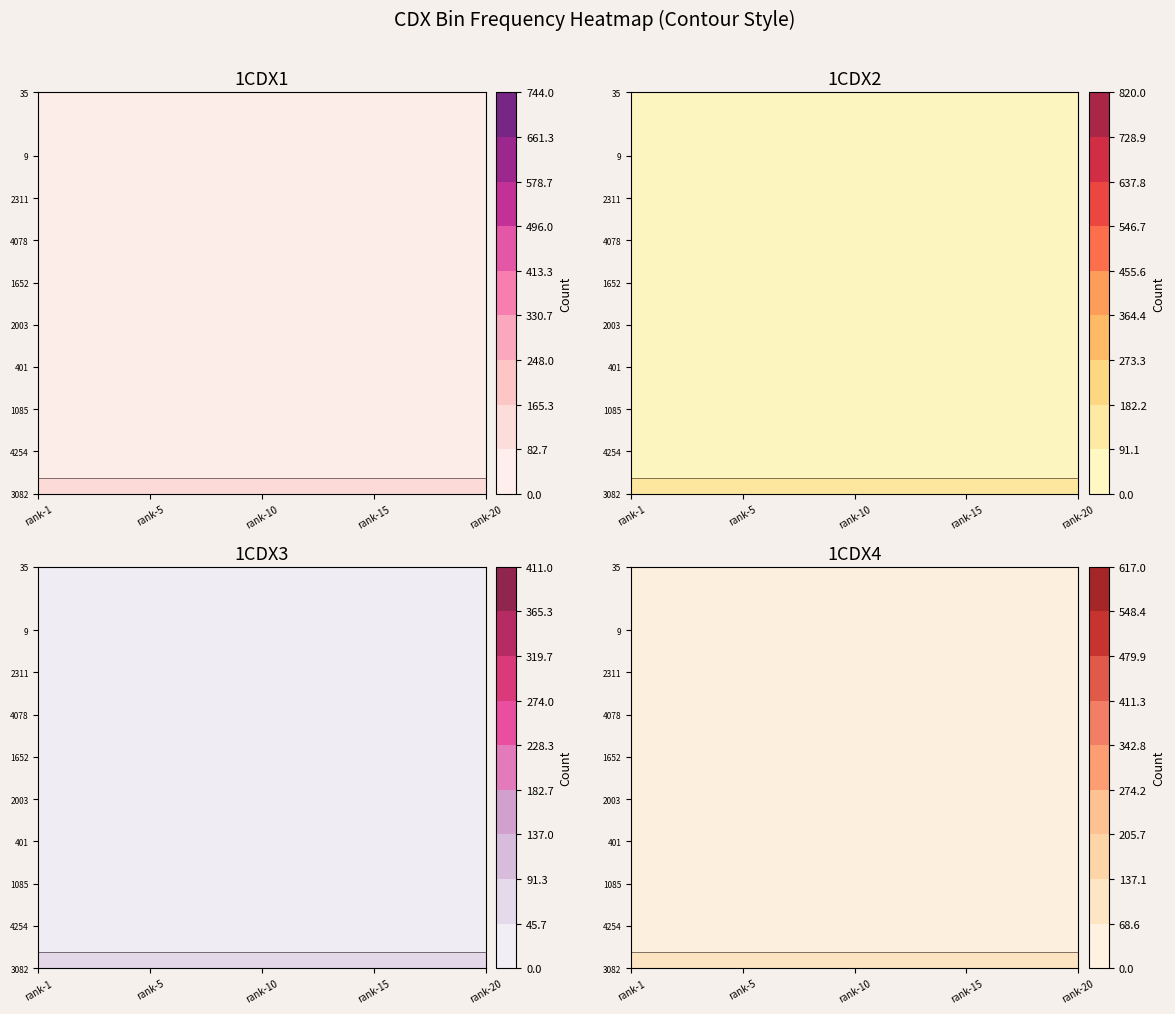

Reading left to right, what are all the values shown in this chart?

1CDX1: 744	17	11	6	4	4	3	3	3	3	3	3	3	3	3	3	2	2	2	2
1CDX2: 820	17	10	10	10	9	8	8	6	6	6	6	5	5	5	5	5	5	5	5
1CDX3: 411	7	6	5	5	5	3	3	3	3	3	3	3	3	3	3	2	2	2	2
1CDX4: 617	10	9	9	7	6	6	5	4	4	4	4	4	4	4	4	3	3	3	3